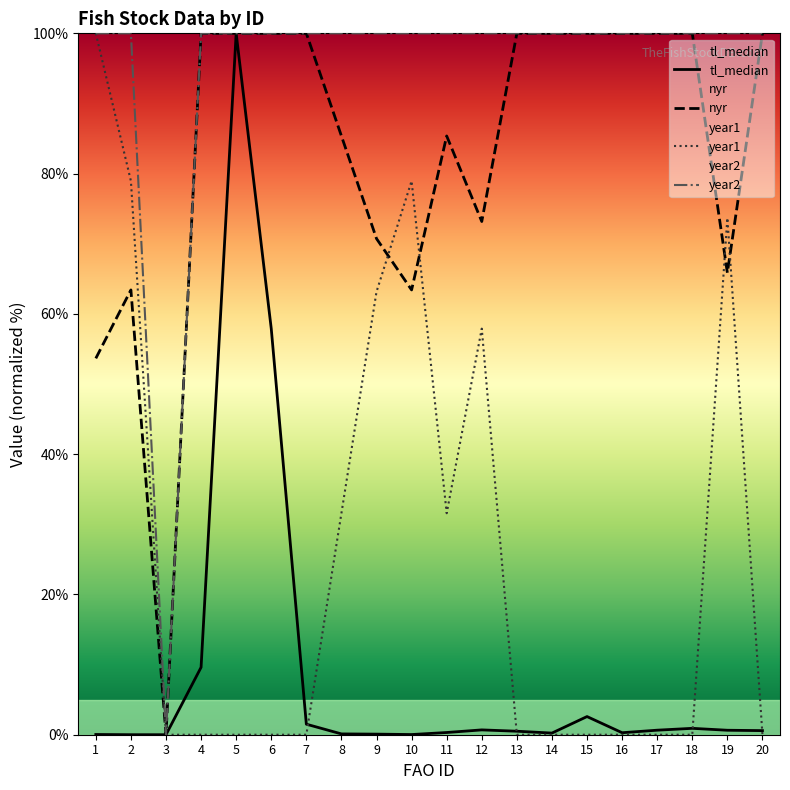

The value of year1 at 12 is 81.5. True or false?

False